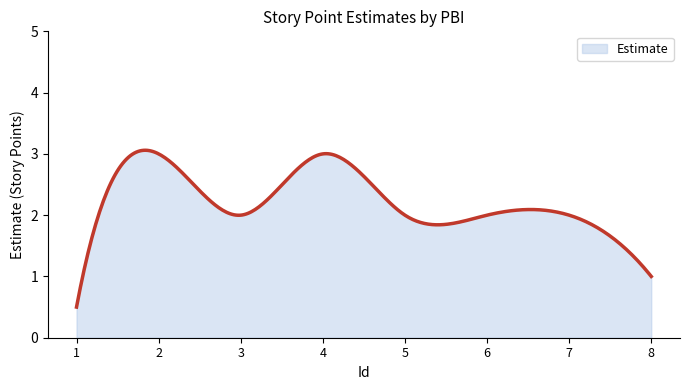

What is the minimum value shown in the chart?

0.5